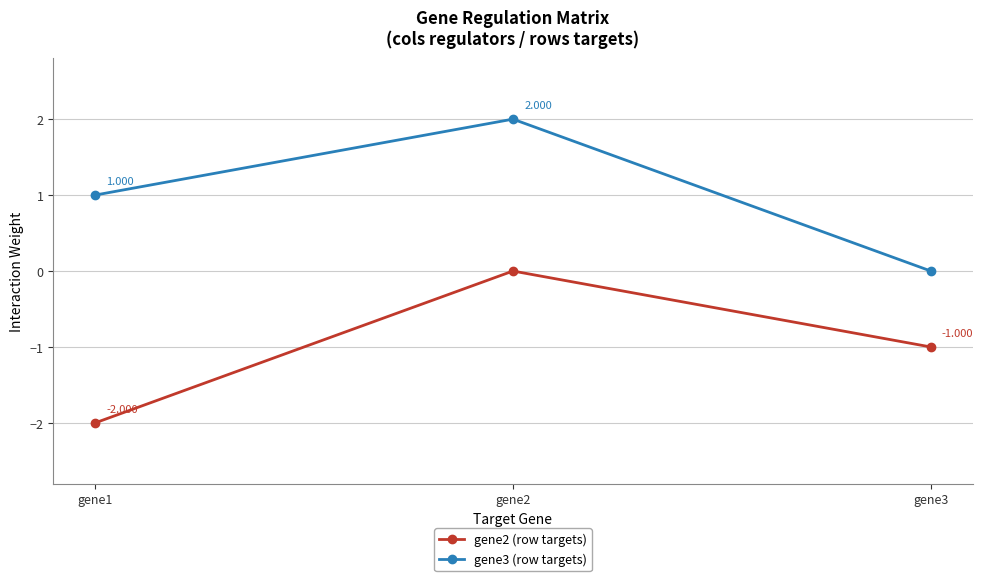

Reading left to right, transcribe all the data shown in this chart.

gene2 (row targets): gene1=-2.0	gene2=0.0	gene3=-1.0
gene3 (row targets): gene1=1.0	gene2=2.0	gene3=0.0